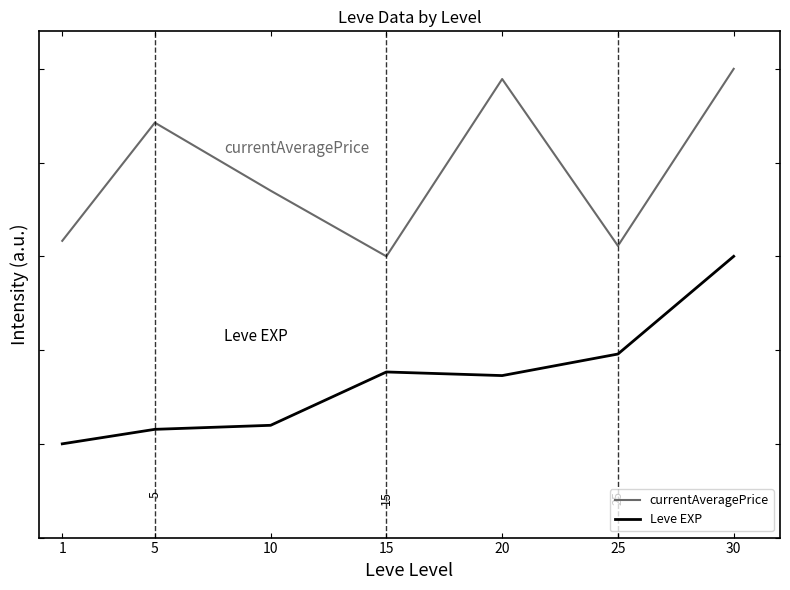

What is the difference between the maximum and minimum values in the Leve EXP series?

1.0